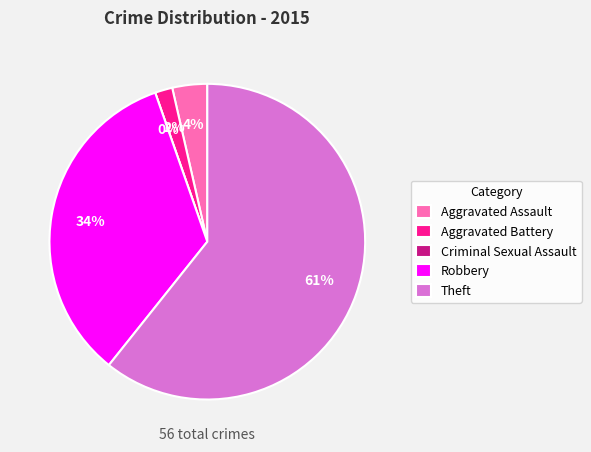

To the nearest percent, what is the average slice percentage?

20%